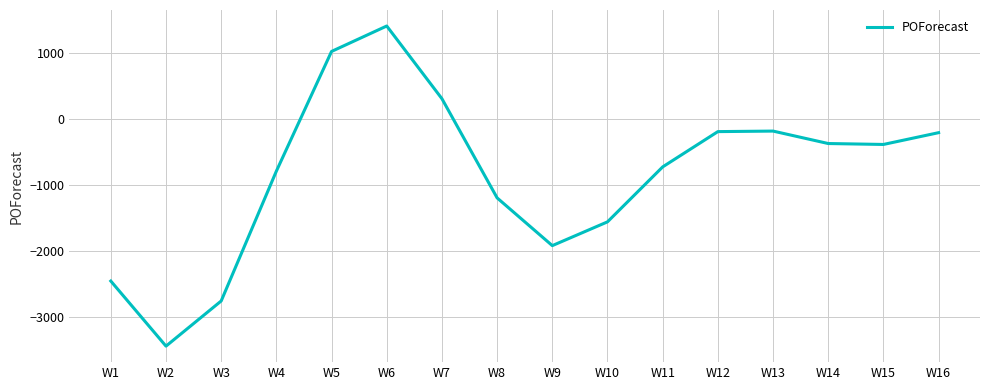

At which label is the value closest to -1015?

W8